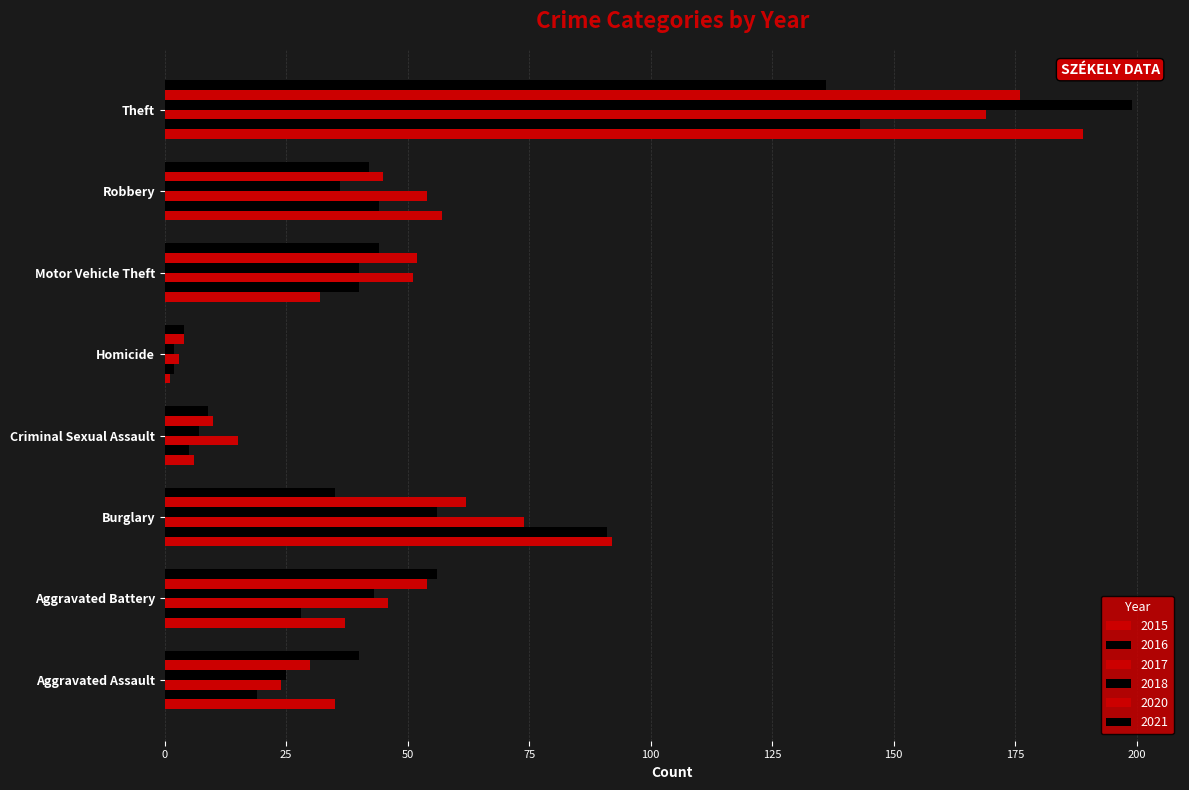

How many data points does each series have?

8